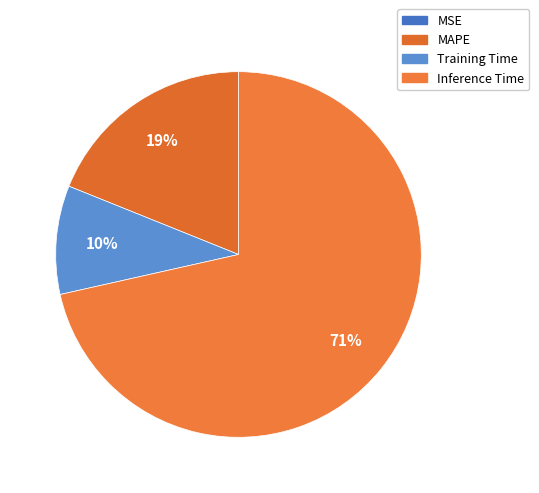

Rank the categories by value from lowest to highest.

MSE, Training Time, MAPE, Inference Time